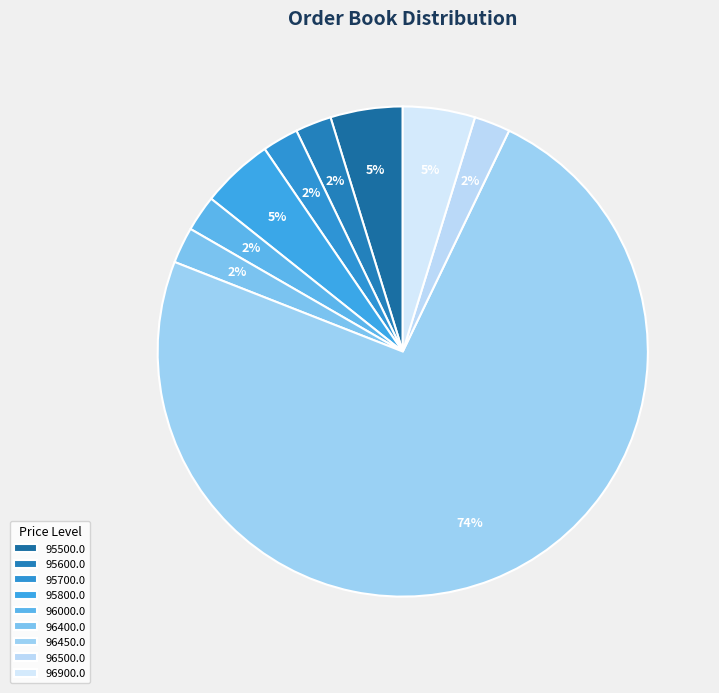

What is the largest slice in the pie chart?

96450.0